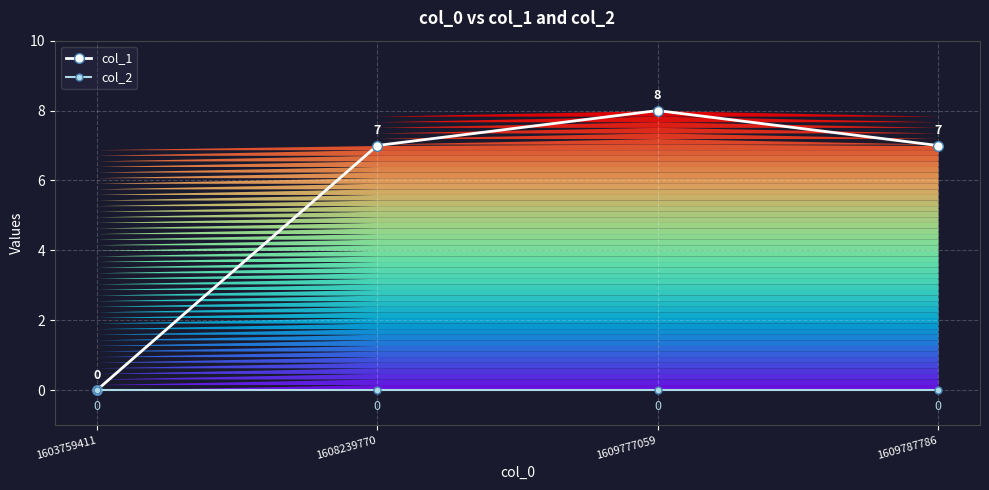

How many data points in col_1 are less than 7?

1